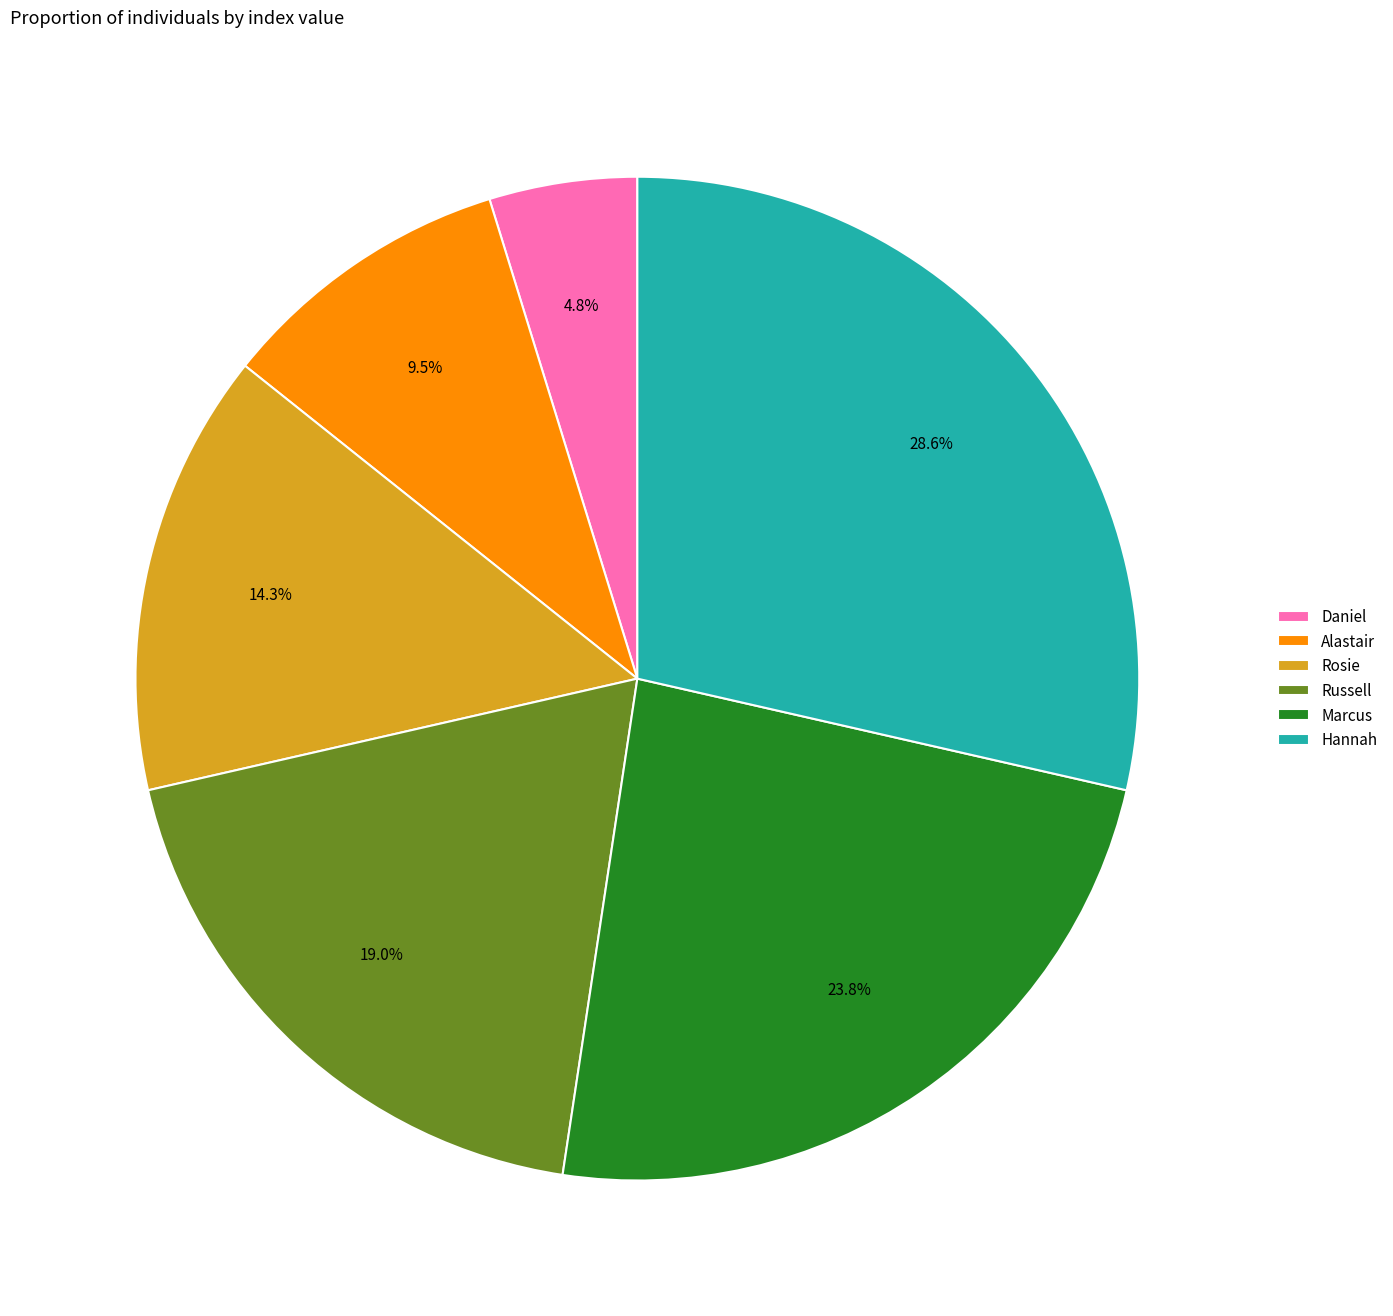

Which category has the smallest portion of the pie?

Daniel